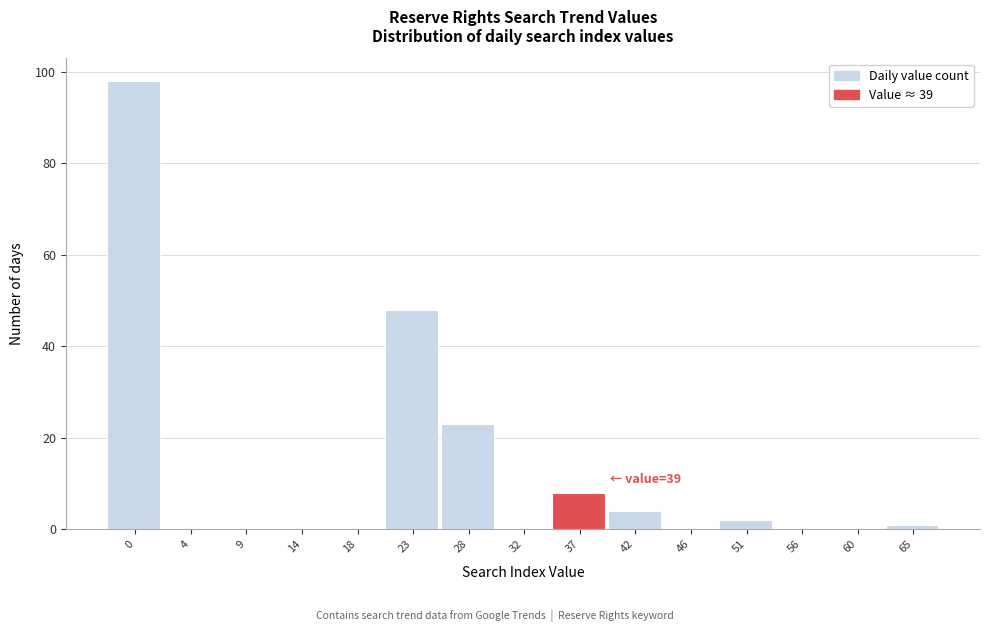

Reading left to right, extract all data points from this chart.

0=98	4=0	9=0	14=0	18=0	23=48	28=23	32=0	37=8	42=4	46=0	51=2	56=0	60=0	65=1